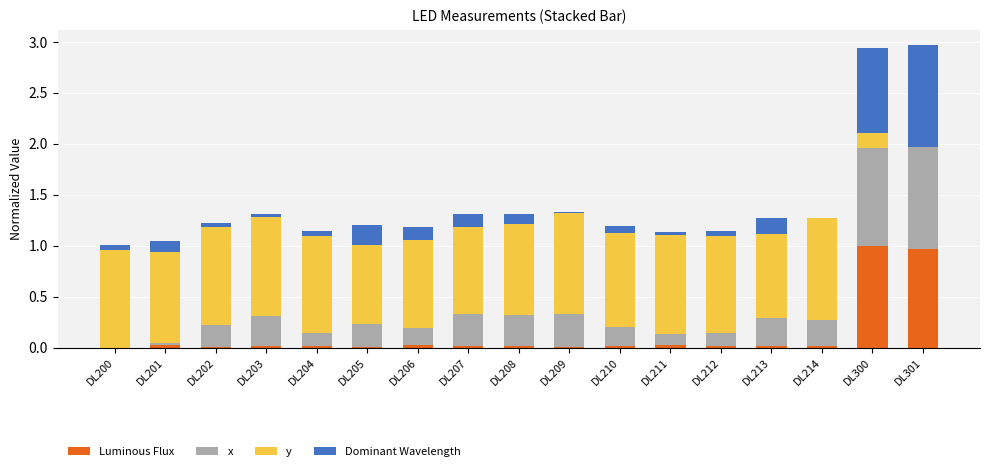

Which series has the largest range (max minus min)?

Luminous Flux